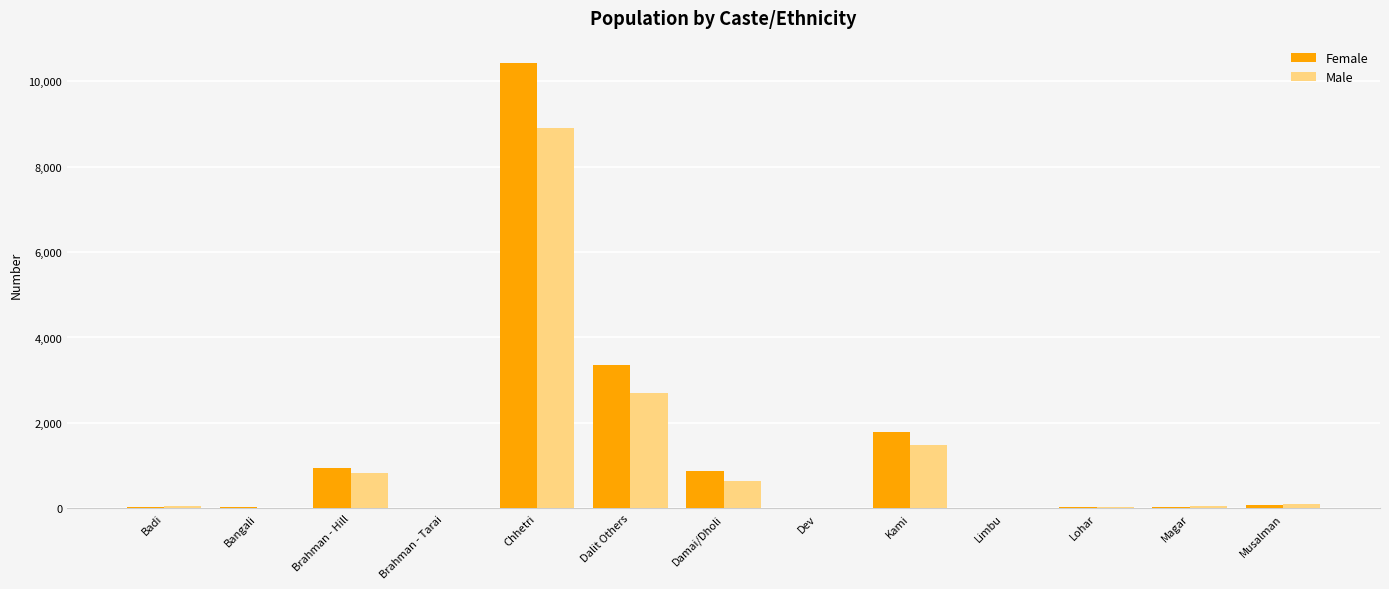

Which series changed the most between Dalit Others and Lohar?

Female